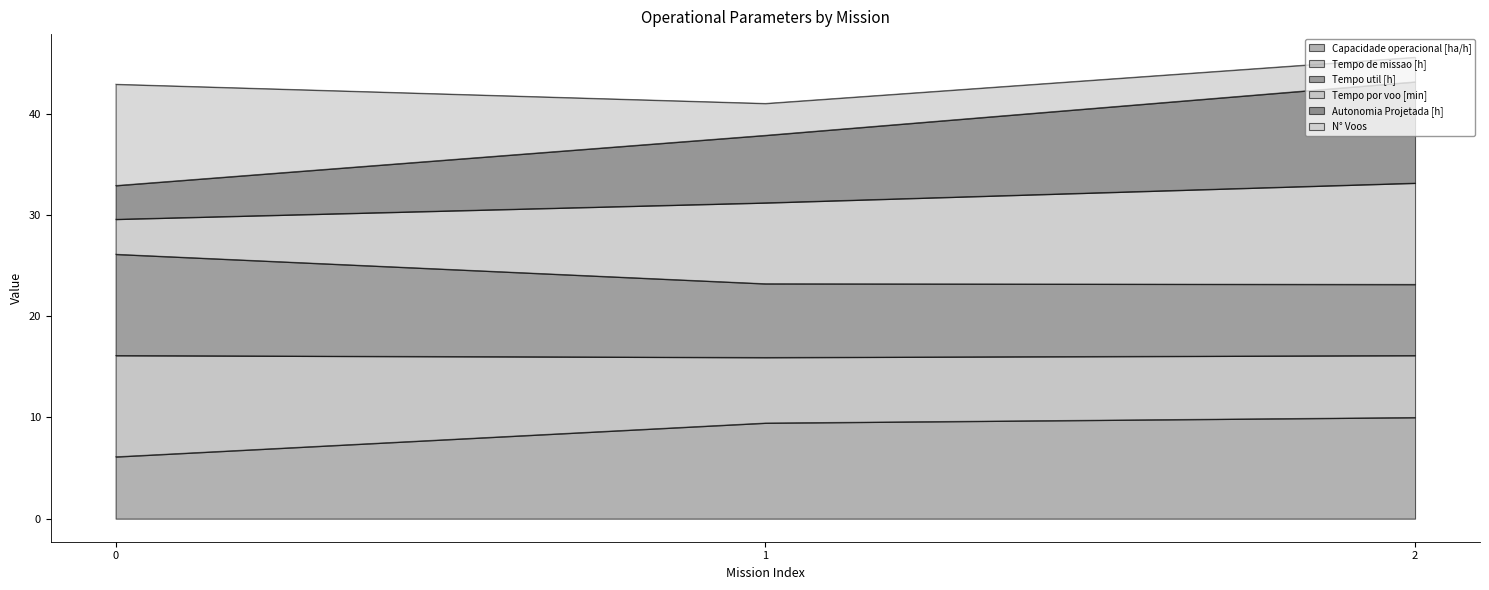

How many data points in Autonomia Projetada [h] are less than 37?

1